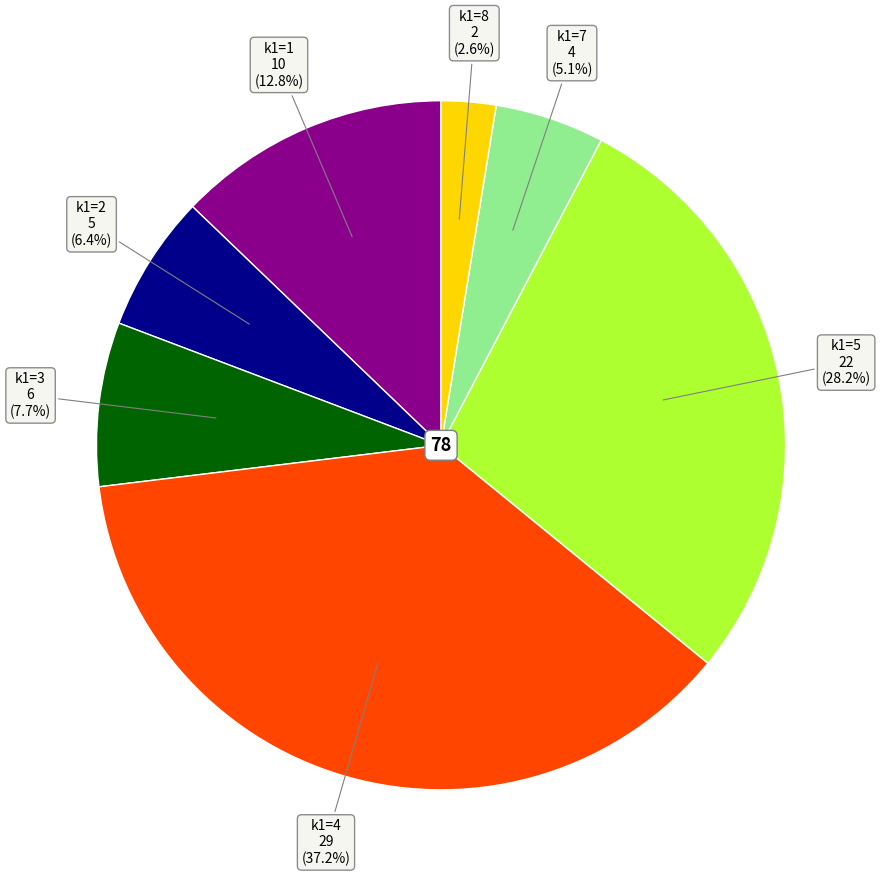

Is there a majority slice in this chart?

No